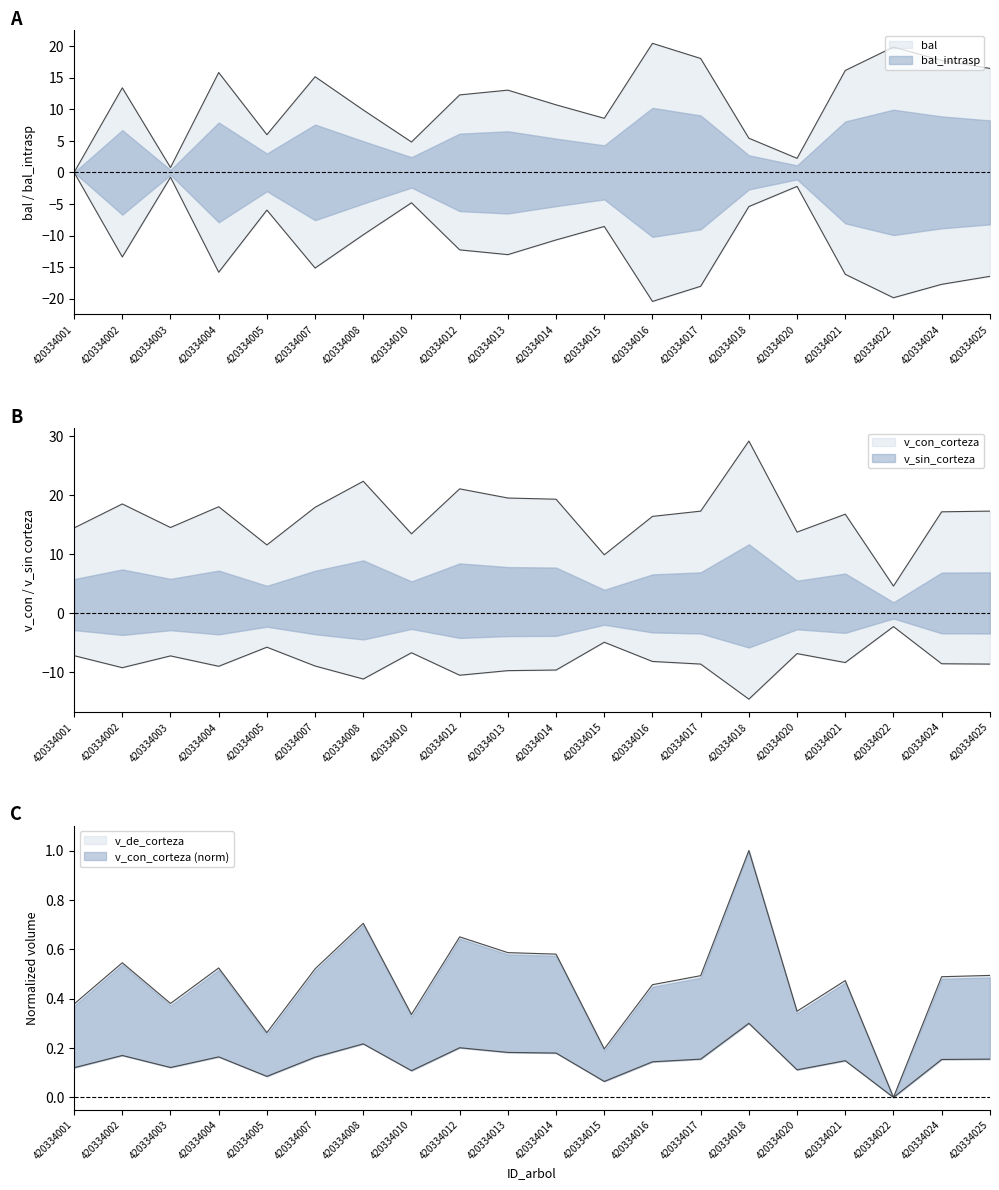

The value of v_sin_corteza at 420334017 is -5.9. True or false?

False